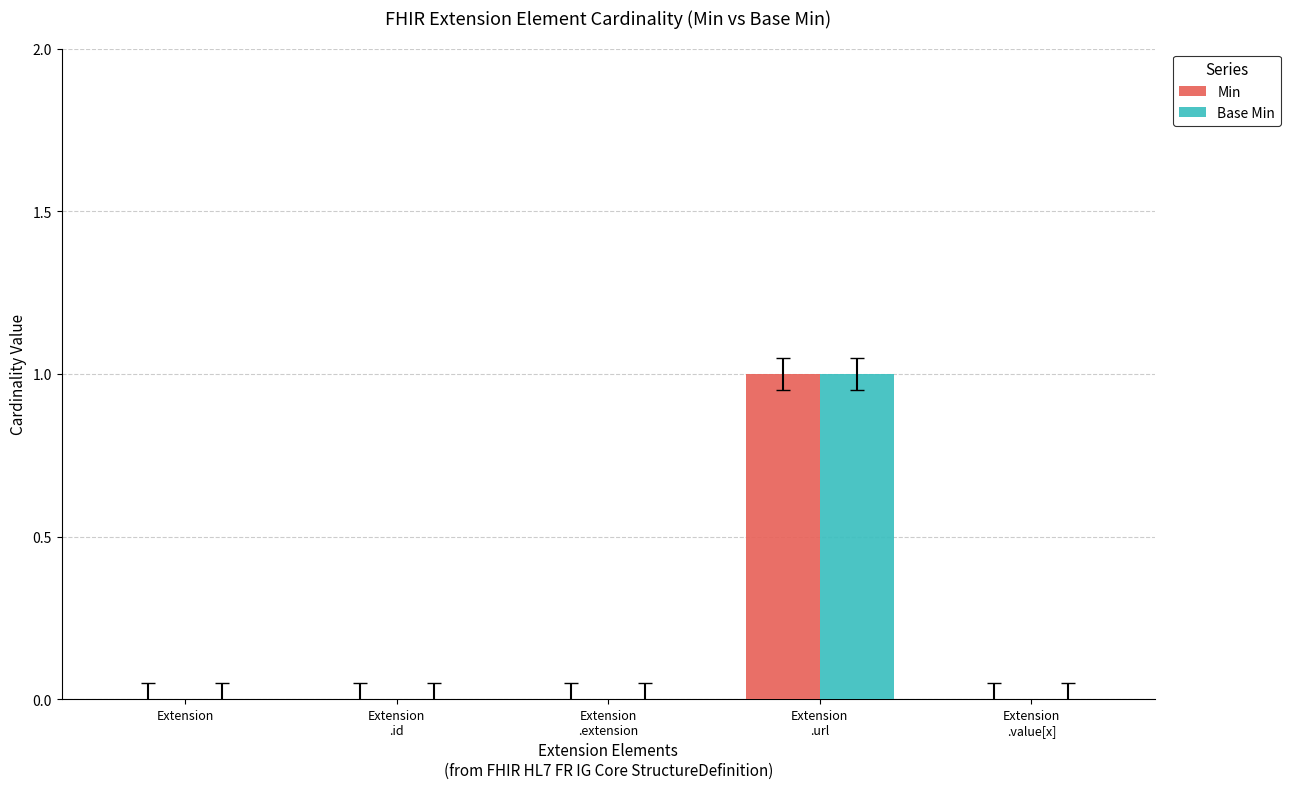

The value of Base Min at Extension
.extension is 0. True or false?

True